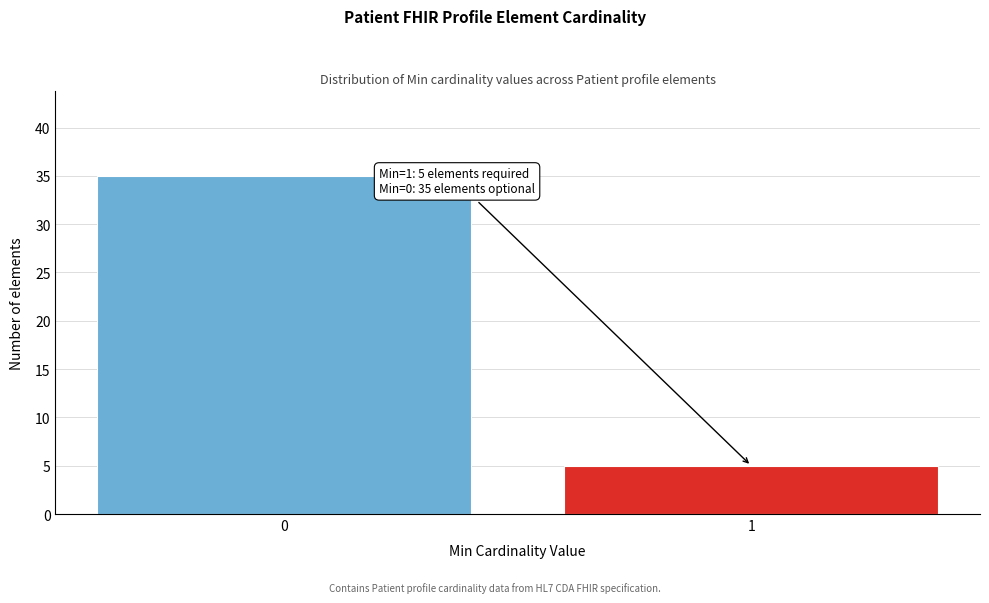

Reading left to right, transcribe all the data shown in this chart.

35	5